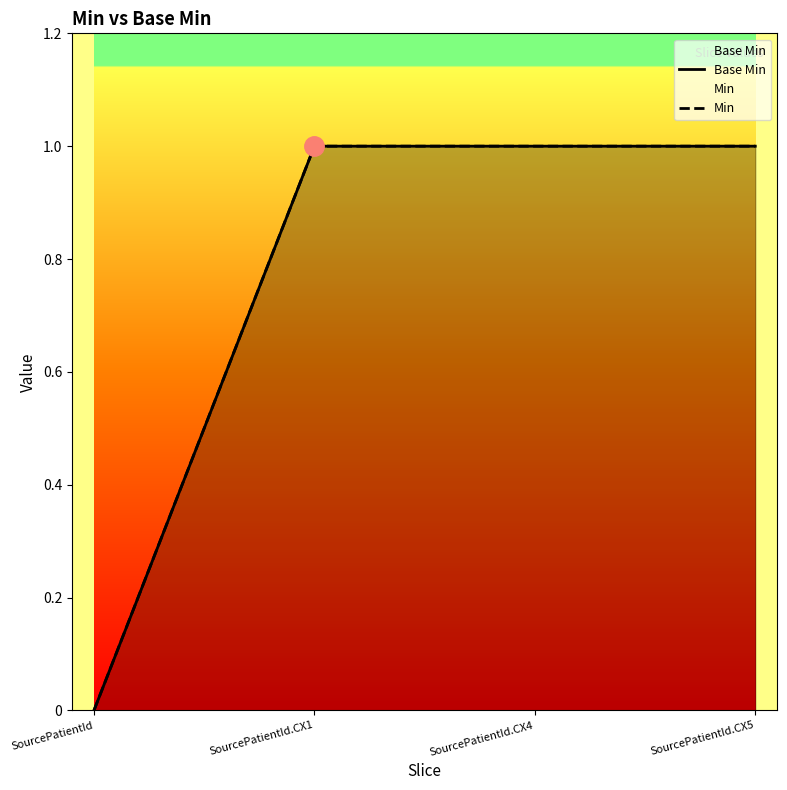

How many series are shown in this chart?

2